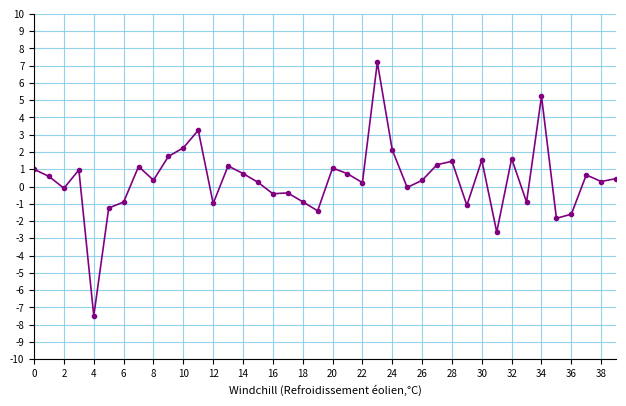

What is the smallest value displayed?

-7.5